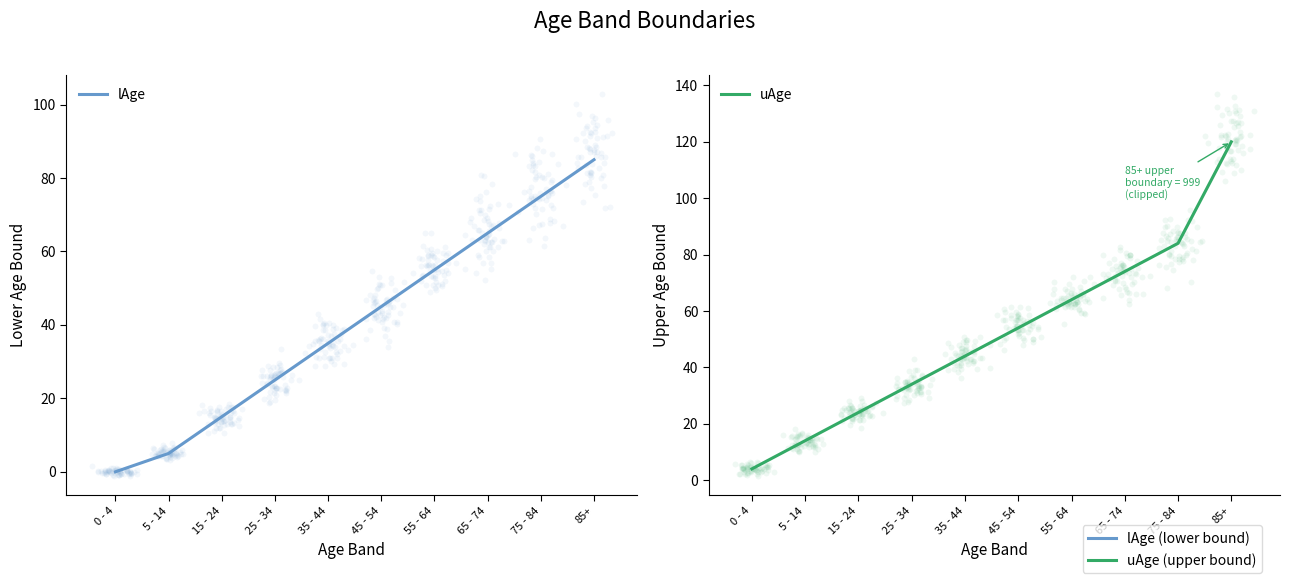

Is the value of lAge at 55 - 64 greater than the value of uAge at 15 - 24?

Yes